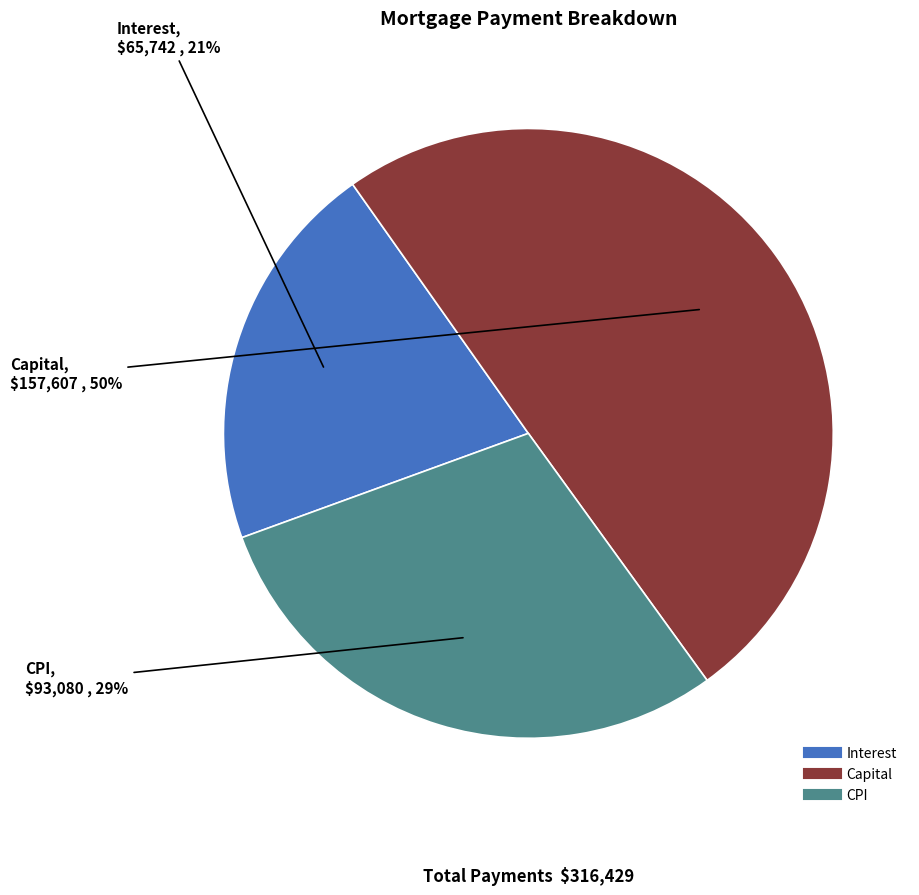

To the nearest percent, what is the difference between the largest and smallest slice percentages?

29%